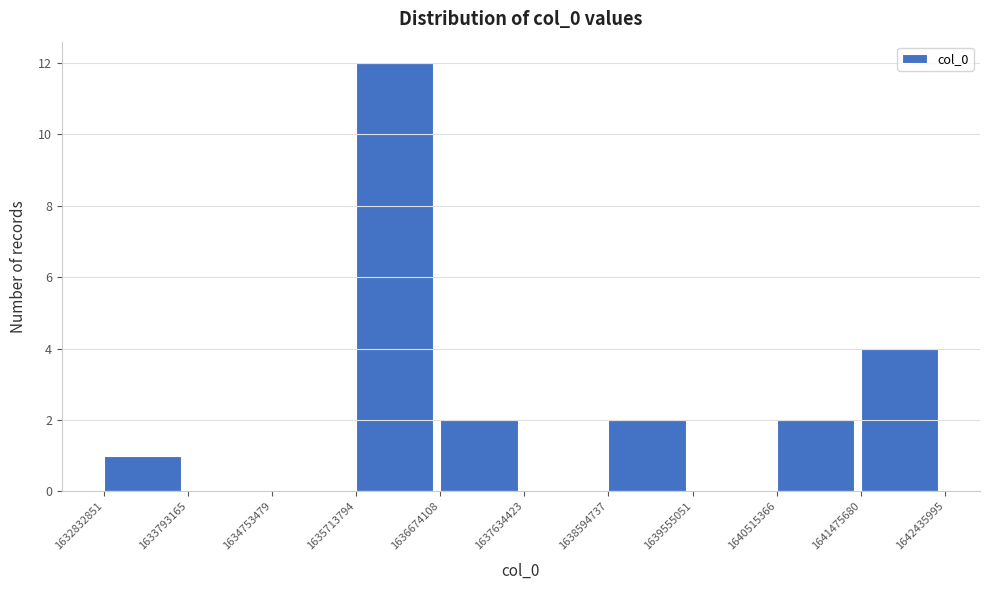

Over which range of the x-axis is the bar tallest?

1635713794 to 1636674108